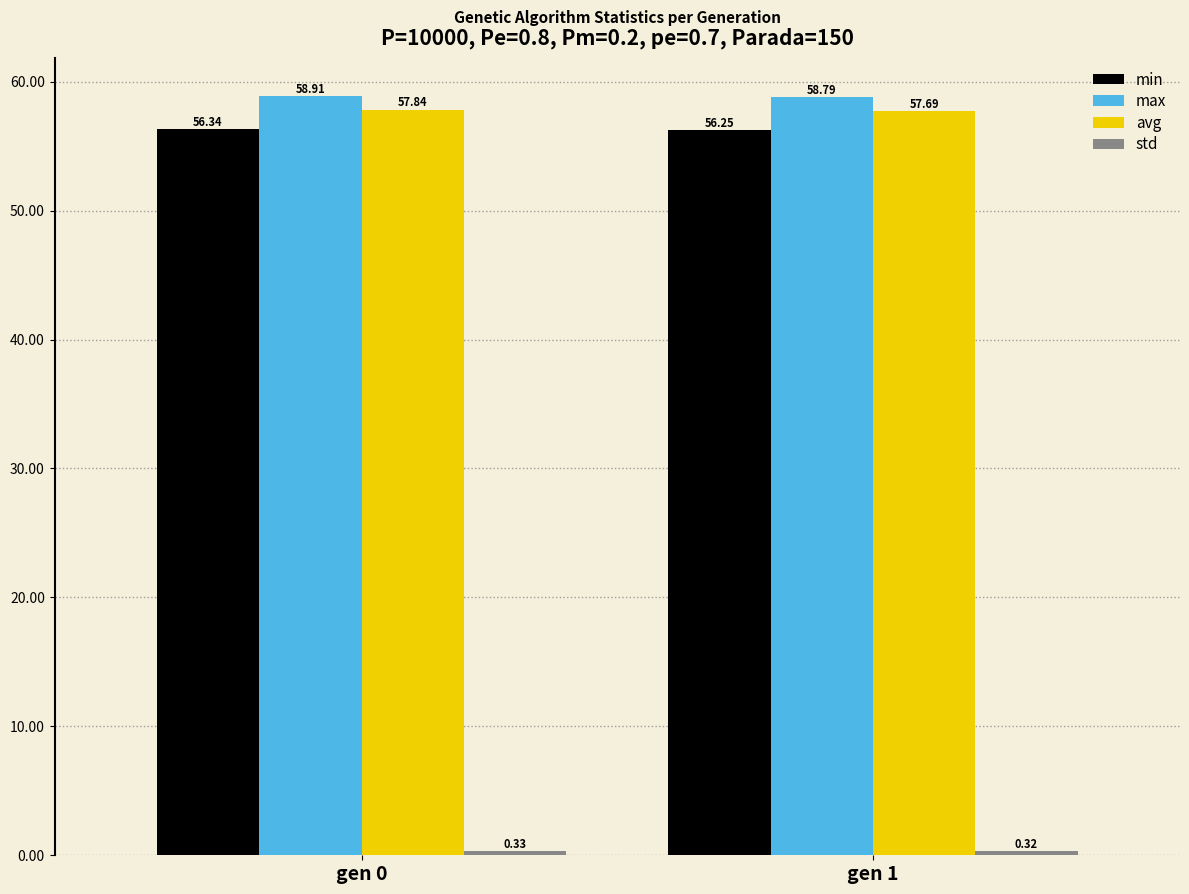

What is the average value of the min series?

56.3